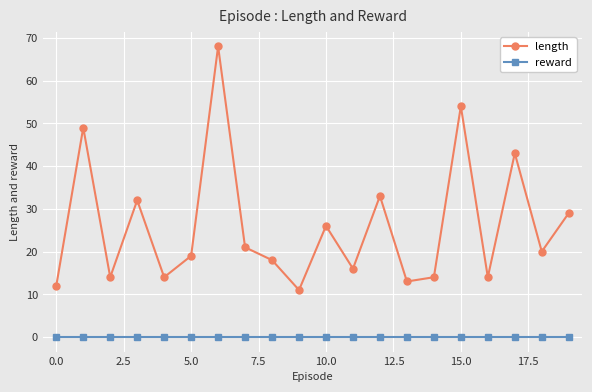

Rank the series by their maximum value, from highest to lowest.

length, reward